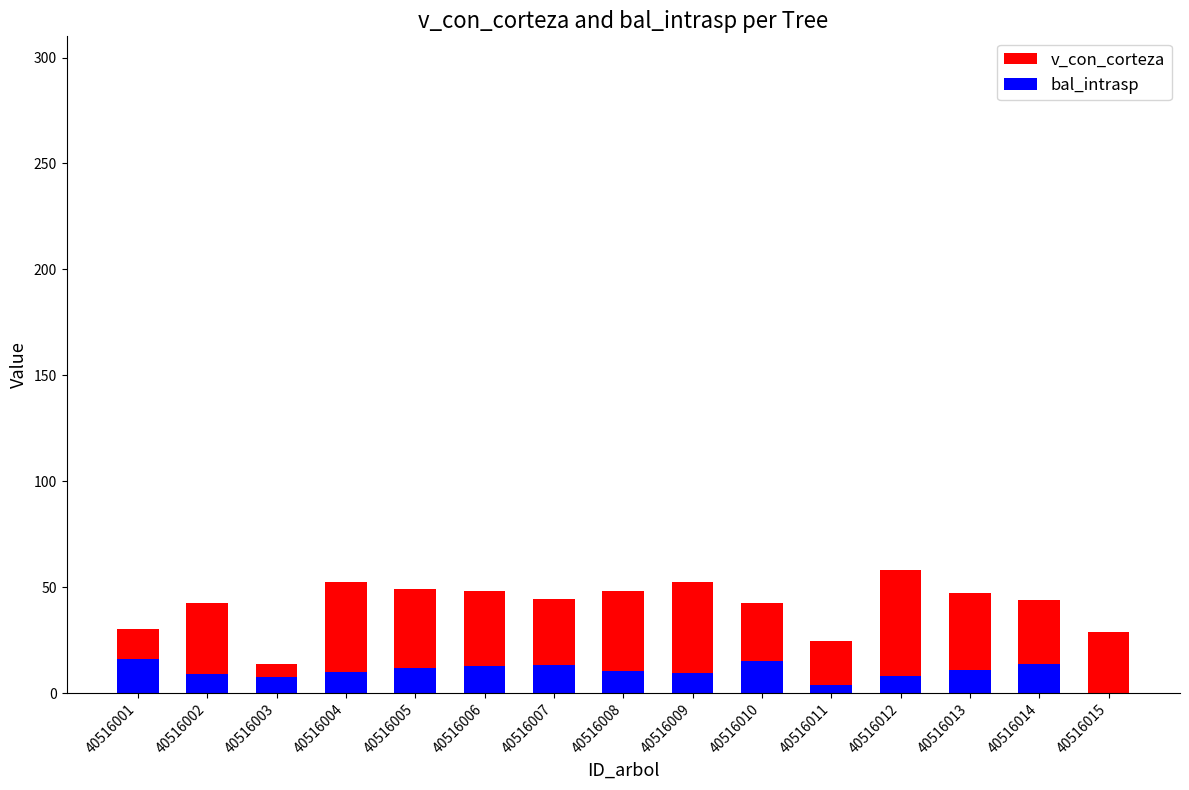

The value of v_con_corteza at 40516003 is 13.8. True or false?

True